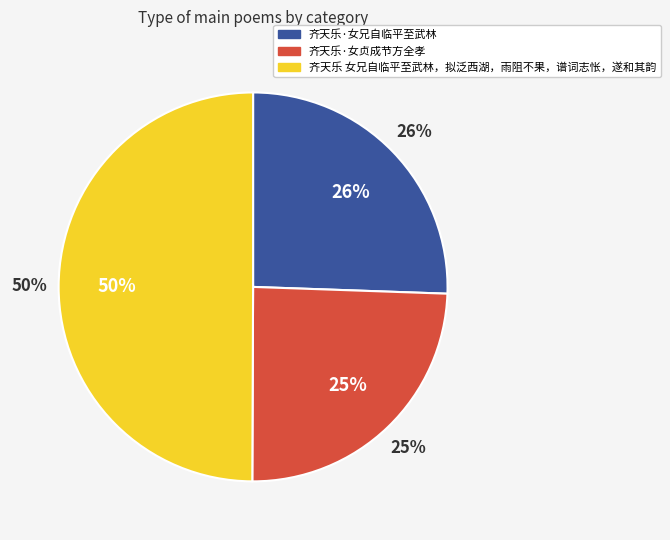

Count the number of slices in the pie.

3